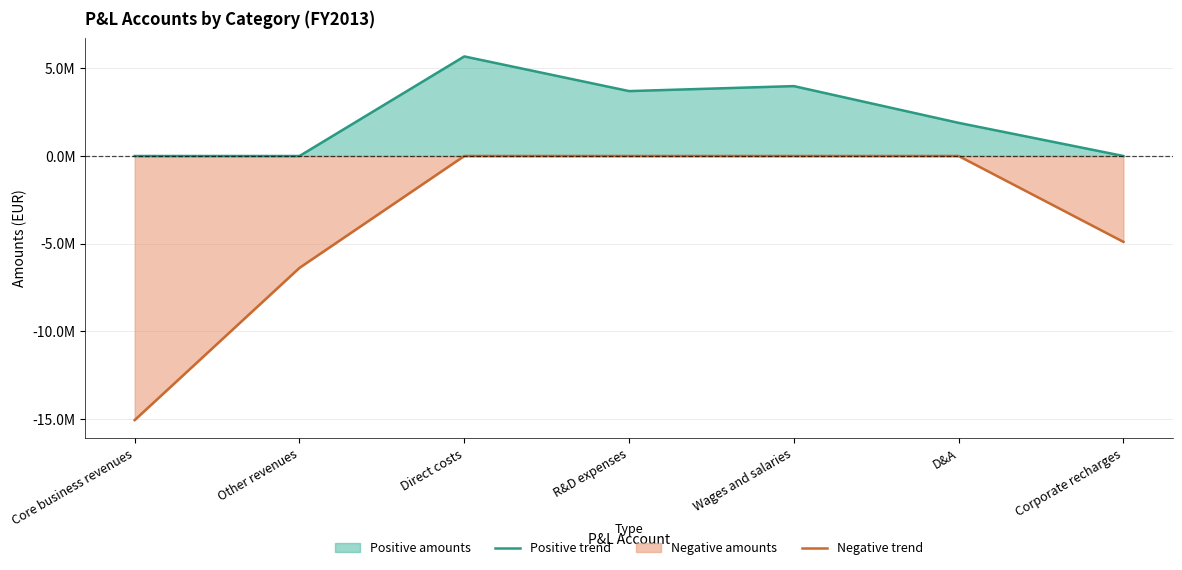

True or false: Positive trend has a value of 3698702.0 at R&D expenses.

True